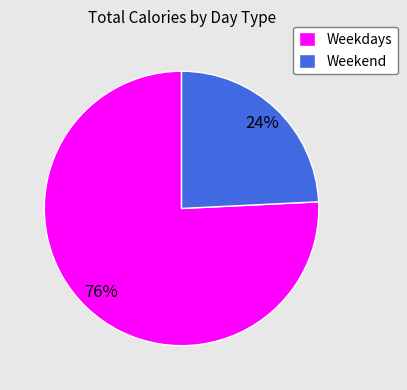

To the nearest percent, what percentage of the pie is Weekend?

24%